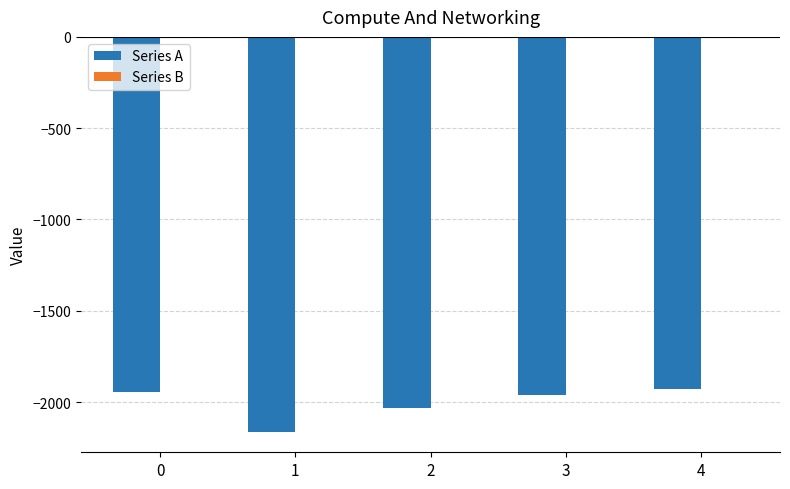

The value of Series A at 3 is -1963. True or false?

True